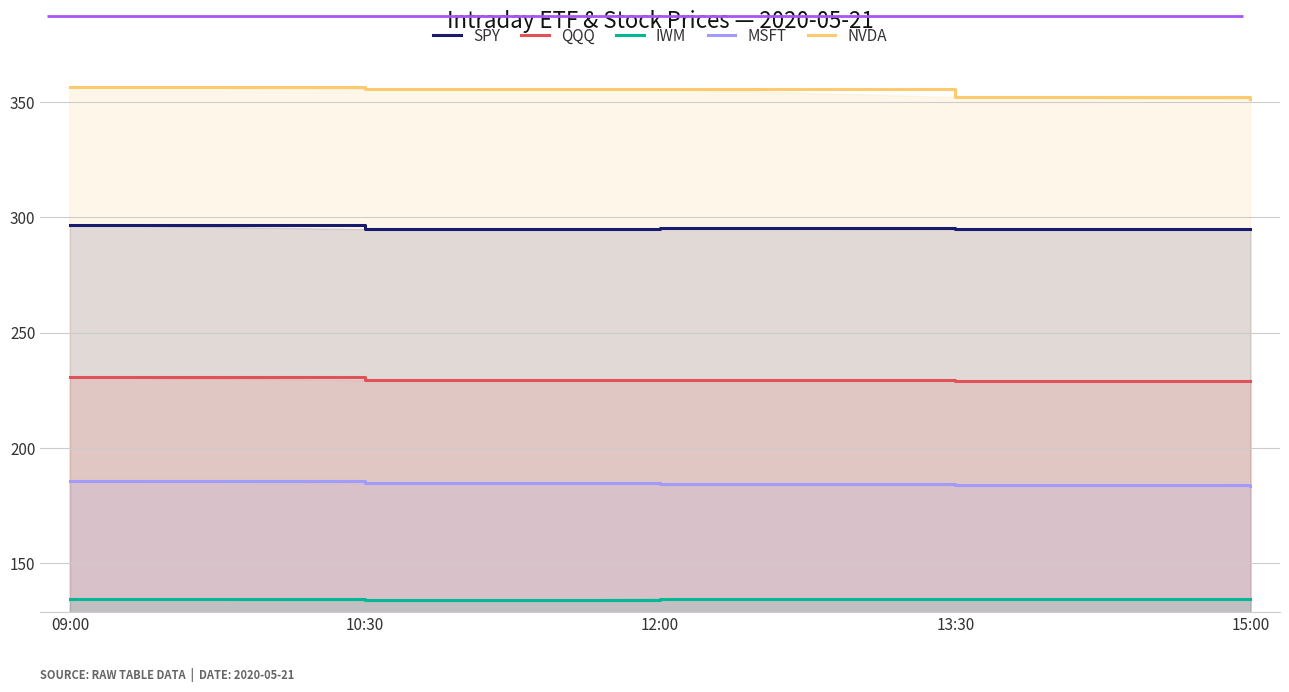

Does the chart display data point markers on the line(s)?

No